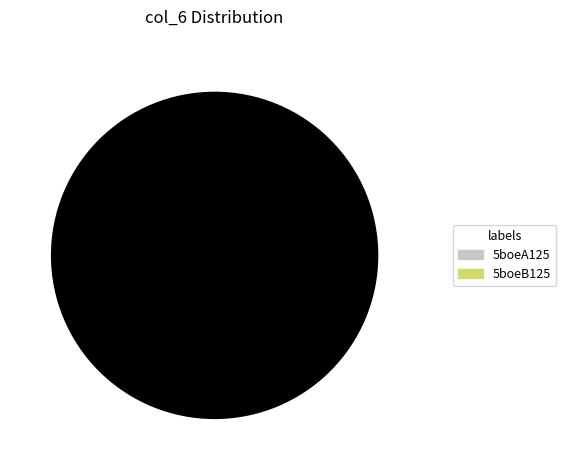

What is the majority slice?

5boeA125